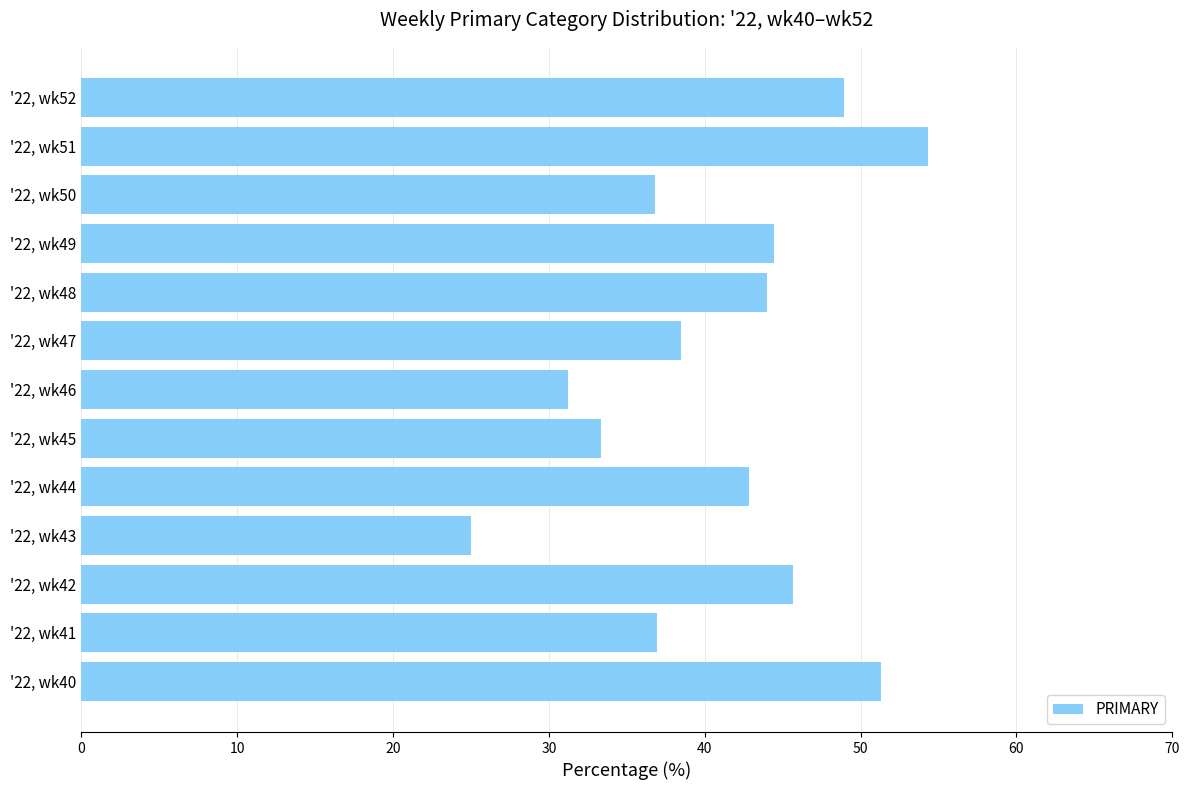

Which label corresponds to the smallest value in the chart?

'22, wk43